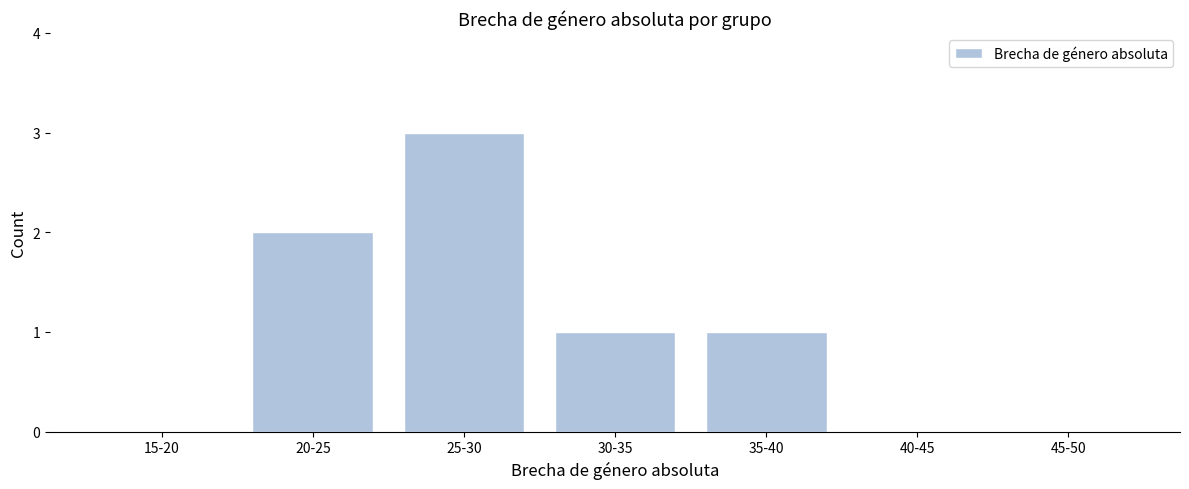

Reading left to right, extract all data points from this chart.

15-20=0	20-25=2	25-30=3	30-35=1	35-40=1	40-45=0	45-50=0